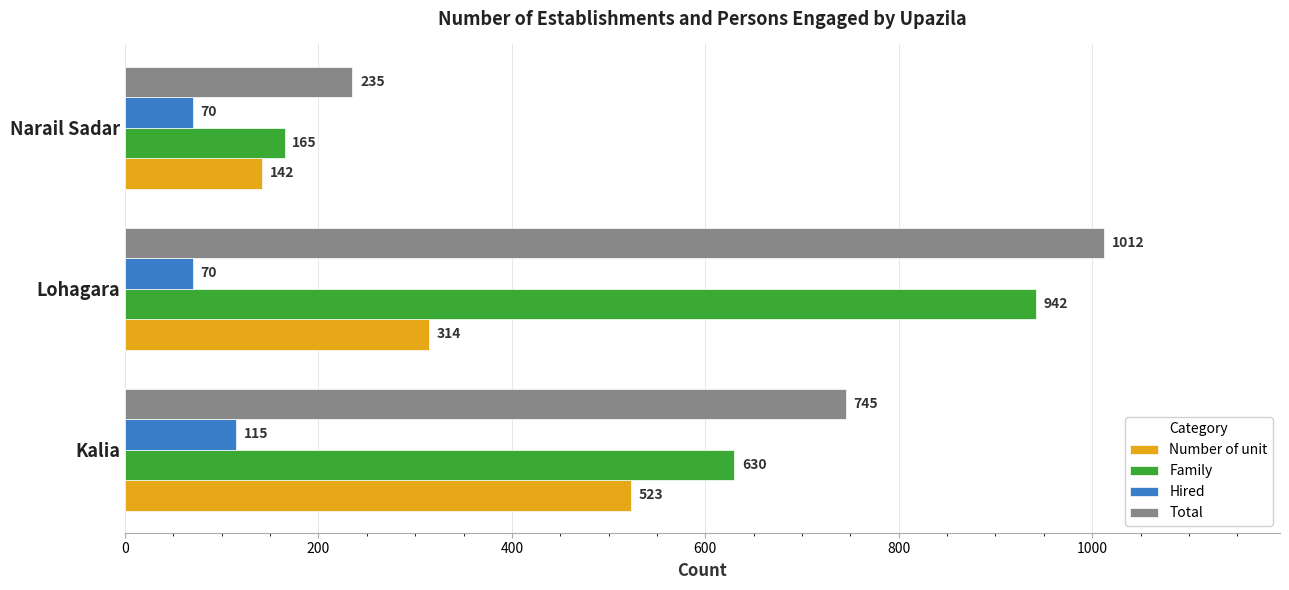

Where is Total nearest to the value 623?

Kalia